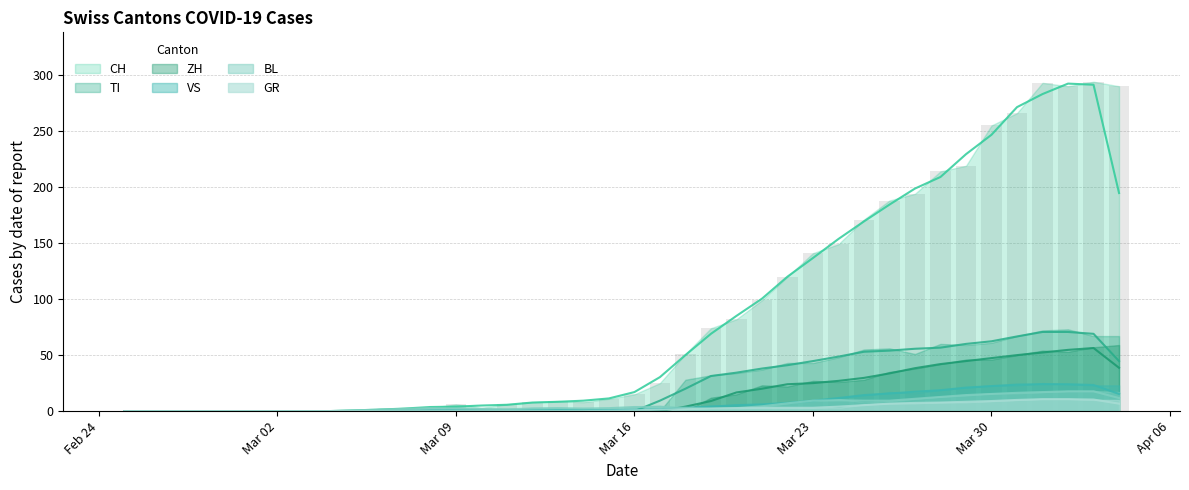

Reading left to right, extract all data points from this chart.

CH: 0.0	0.0	0.0	0.0	0.0	0.0	0.0	0.0	0.0	0.0	2.0	2.0	3.0	6.0	3.0	6.0	8.0	9.0	8.0	11.0	15.0	25.0	51.0	74.0	82.0	99.0	120.0	141.0	149.0	171.0	188.0	194.0	214.0	219.0	255.0	266.0	293.0	290.0	294.0	290.0
GR: 0.0	0.0	0.0	0.0	0.0	0.0	0.0	0.0	0.0	0.0	0.0	0.0	0.0	0.0	0.0	0.0	0.0	0.0	0.0	0.3	0.7	1.3	1.7	2.3	2.7	3.0	3.0	3.0	4.0	5.3	6.7	7.3	7.7	8.3	9.0	10.0	10.7	10.7	10.3	6.7
VS: 0.0	0.0	0.0	0.0	0.0	0.0	0.0	0.0	0.0	0.0	0.0	0.3	0.7	1.0	1.0	1.0	1.0	1.0	1.0	1.0	1.3	1.7	3.0	4.0	5.3	6.0	7.3	9.3	11.7	14.3	15.7	17.3	18.7	21.0	22.3	23.7	24.0	24.0	23.3	15.3
BL: 0.0	0.0	0.0	0.0	0.0	0.0	0.0	0.0	0.0	0.7	1.3	2.0	2.7	2.3	2.0	1.7	2.3	2.7	2.3	2.7	3.7	3.7	3.0	2.0	2.7	4.3	7.0	9.3	9.7	9.3	9.3	11.0	12.7	14.3	15.3	16.3	17.0	17.7	17.7	11.7
TI: 0.0	0.0	0.0	0.0	0.0	0.0	0.0	0.0	0.0	0.0	0.0	0.0	0.0	0.0	0.0	0.0	0.0	0.0	0.0	0.0	0.0	9.3	20.0	31.3	34.3	38.0	41.0	44.7	48.7	53.0	54.0	55.7	56.7	60.0	62.3	66.7	70.7	70.7	69.0	44.7
ZH: 0.0	0.0	0.0	0.0	0.0	0.0	0.0	0.0	0.0	0.0	0.0	0.0	0.0	0.0	0.0	0.0	0.0	0.0	0.0	0.0	0.0	0.0	4.0	9.0	16.7	20.0	24.0	25.0	27.0	29.7	33.7	38.3	42.0	44.7	47.3	50.0	52.3	54.7	56.3	38.7